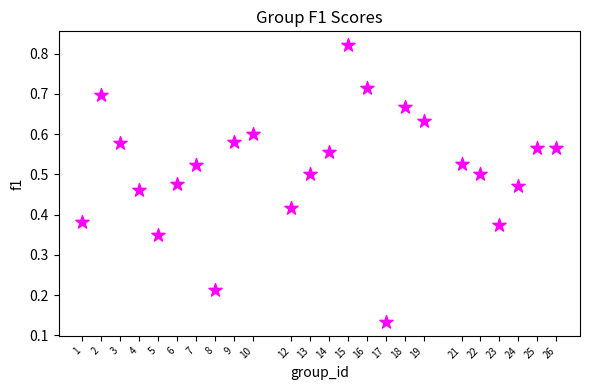

What is the range of X values (max minus min)?

25.0